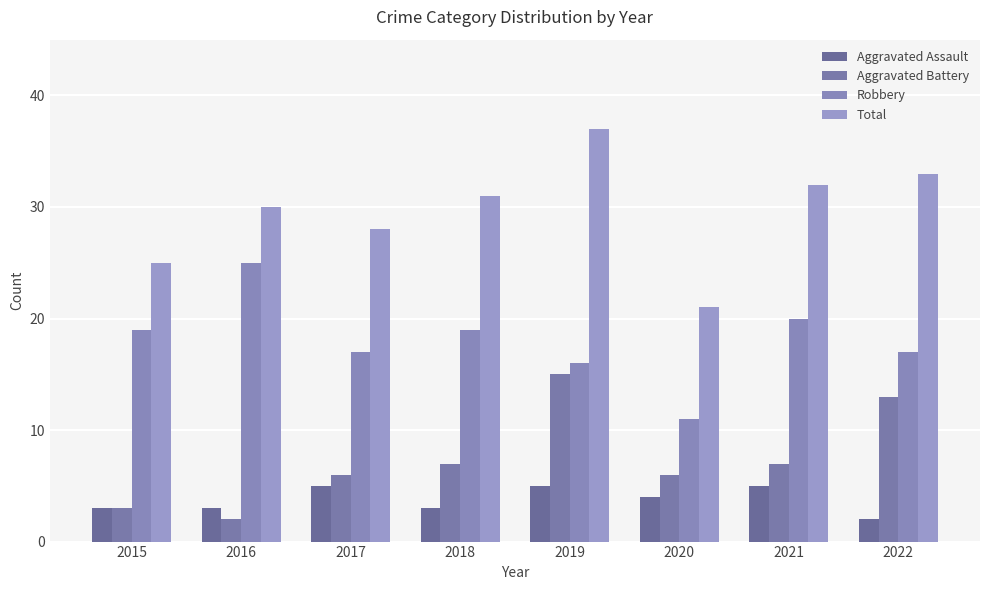

List the series in order of their peak value, lowest first.

Aggravated Assault, Aggravated Battery, Robbery, Total